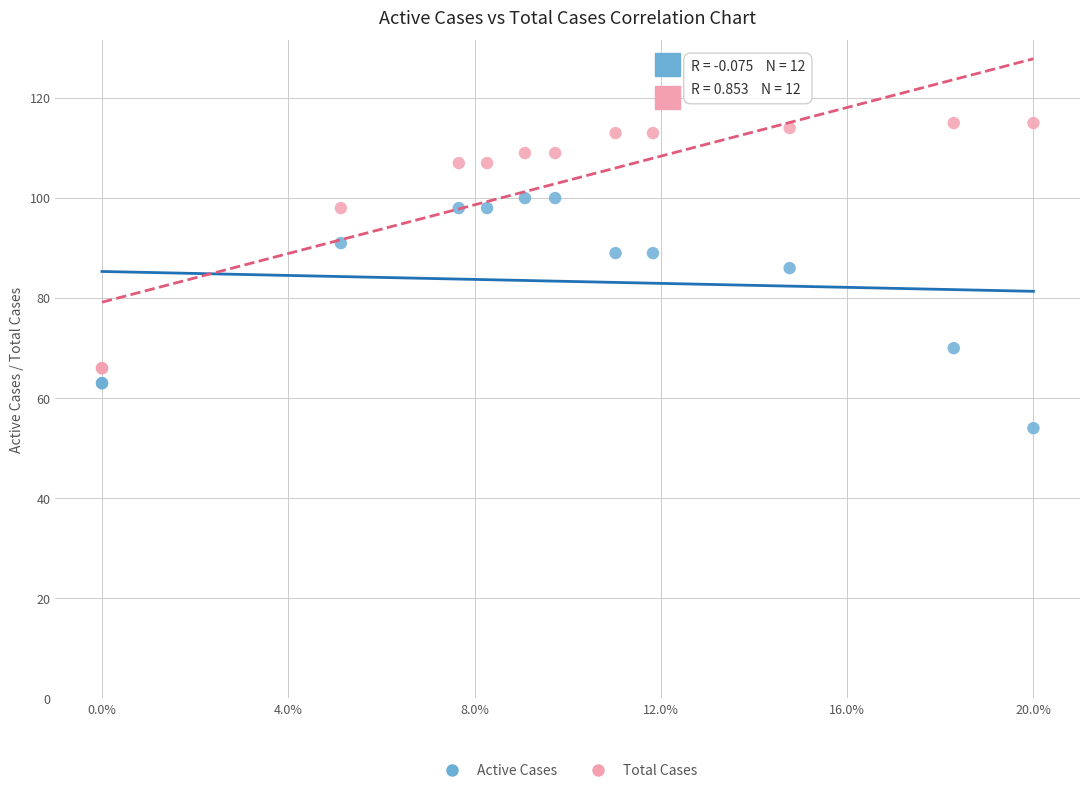

Across all series, what Y value is closest to 84?

86